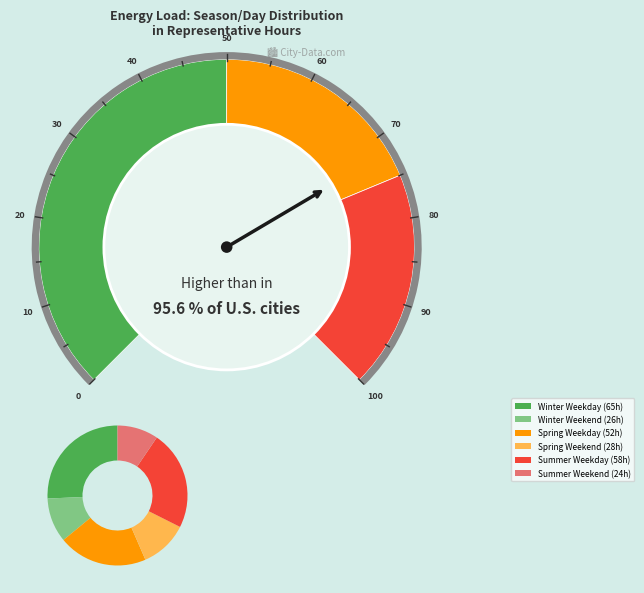

To the nearest percent, what percentage of the pie is 6?

8%